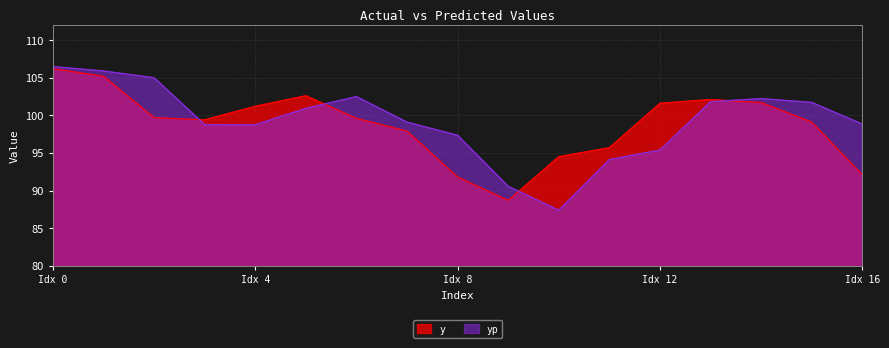

What value does the y series have at 11?

95.7